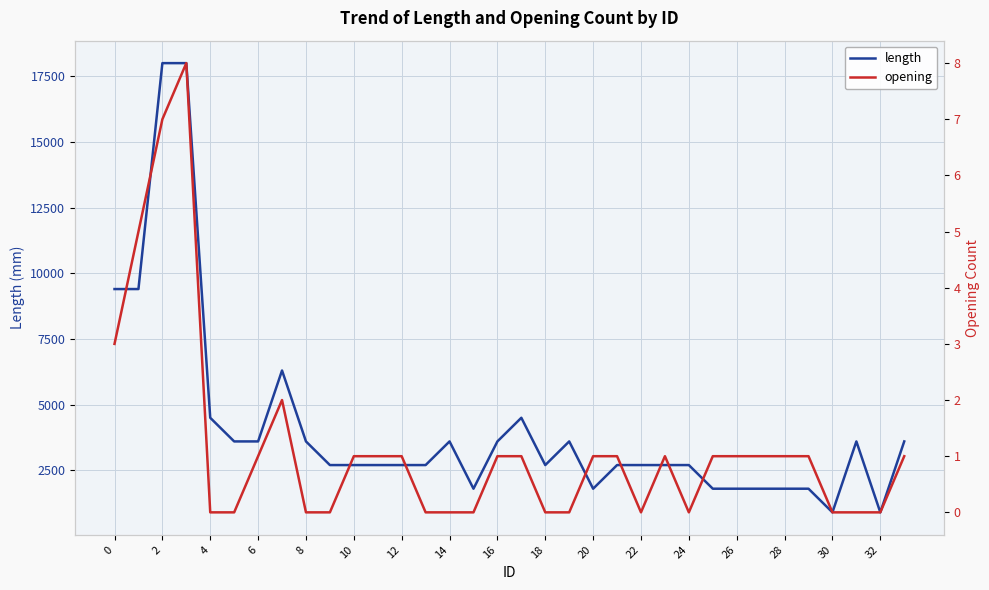

In length, how many points are lower than both neighbors (excluding endpoints)?

5